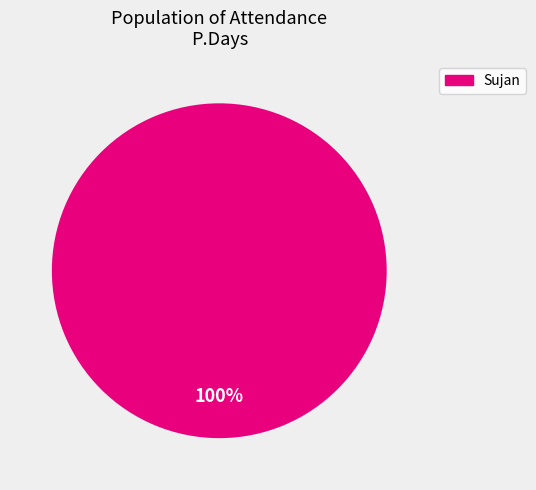

Does Sujan account for over 50% of the chart?

Yes